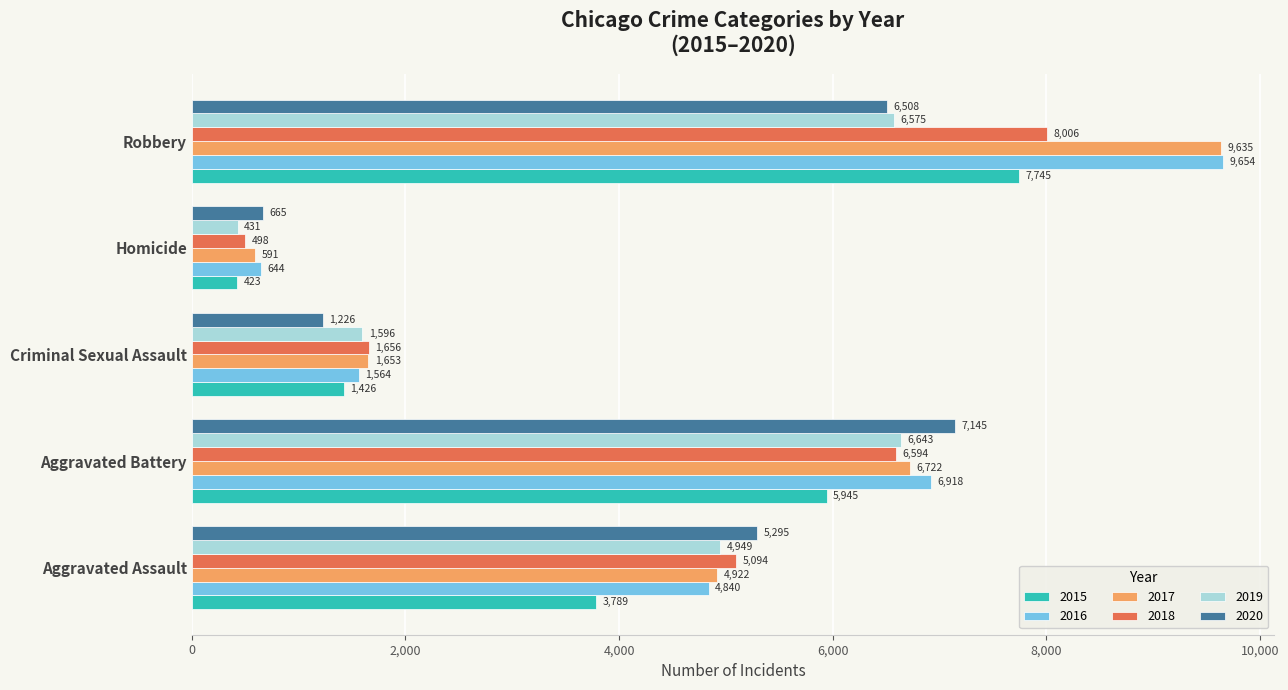

How many values in the 2015 series are below 3789?

2